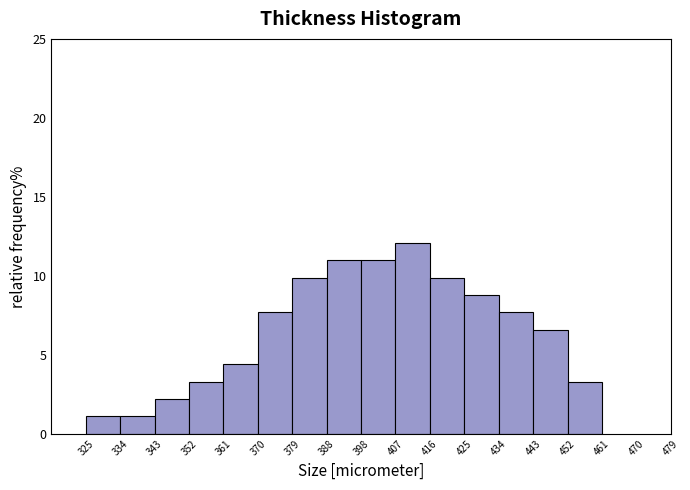

Reading left to right, list every bar in this chart as the range it spans on the x-axis followed by its height. The values are not printed on the chart, so give them approximately, as read against the axis.

325 to 334: 1.0
334 to 343: 1.0
343 to 352: 2.0
352 to 361: 3.5
361 to 370: 4.5
370 to 379: 7.5
379 to 388: 10.0
388 to 398: 11.0
398 to 407: 11.0
407 to 416: 12.0
416 to 425: 10.0
425 to 434: 9.0
434 to 443: 7.5
443 to 452: 6.5
452 to 461: 3.5